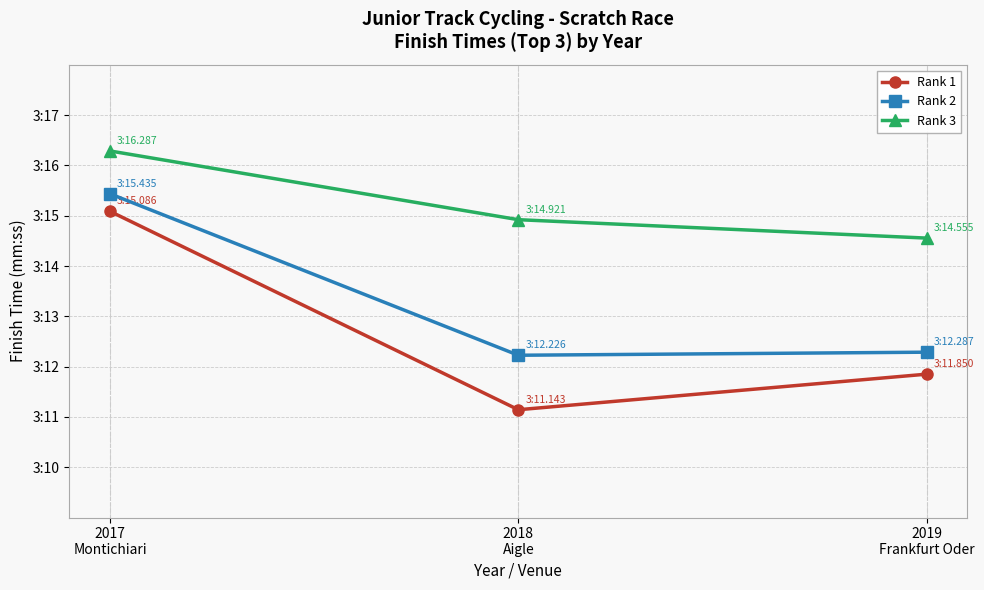

What is the total value across all series at 2019
Frankfurt Oder?

578.7